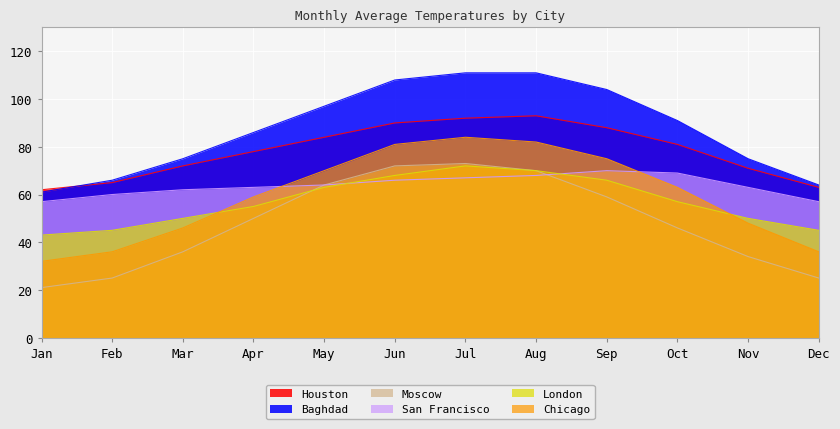

What is the difference between the Moscow values at Oct and Feb?

21